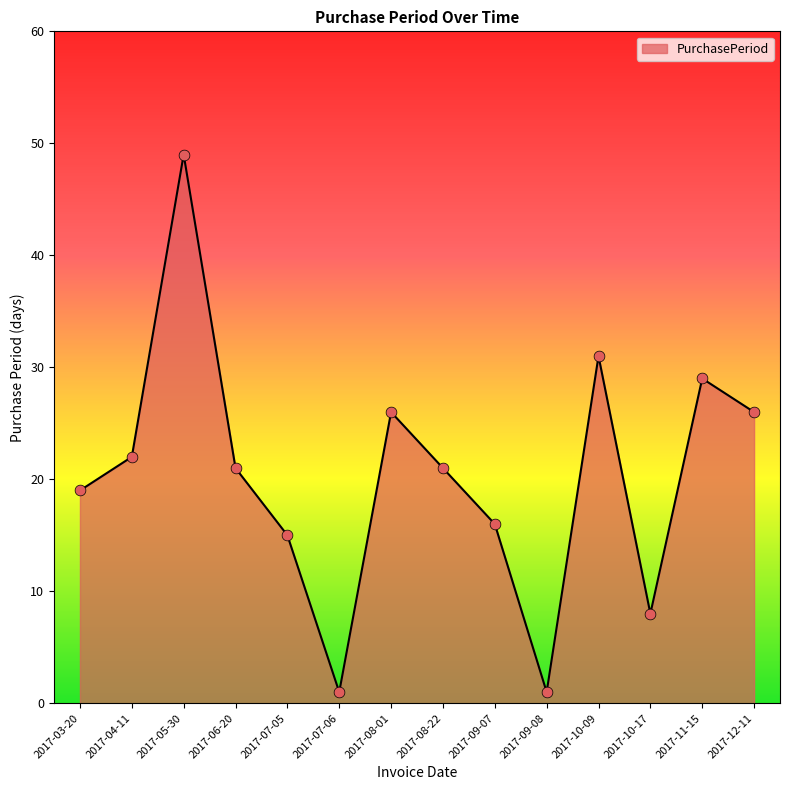

What is the ratio of the value at 2017-08-01 to the value at 2017-03-20?

1.4